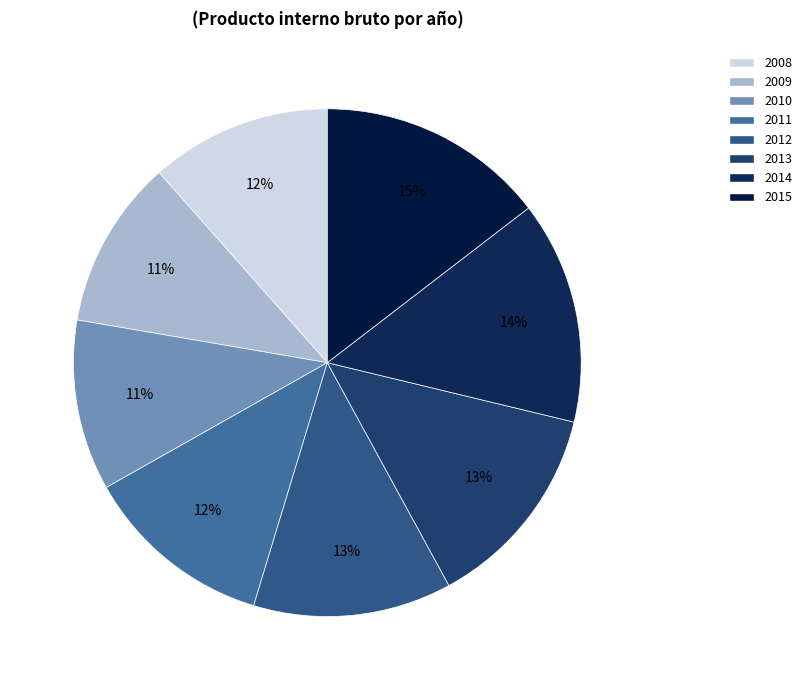

What percentage is the 2009 slice, to the nearest percent?

11%